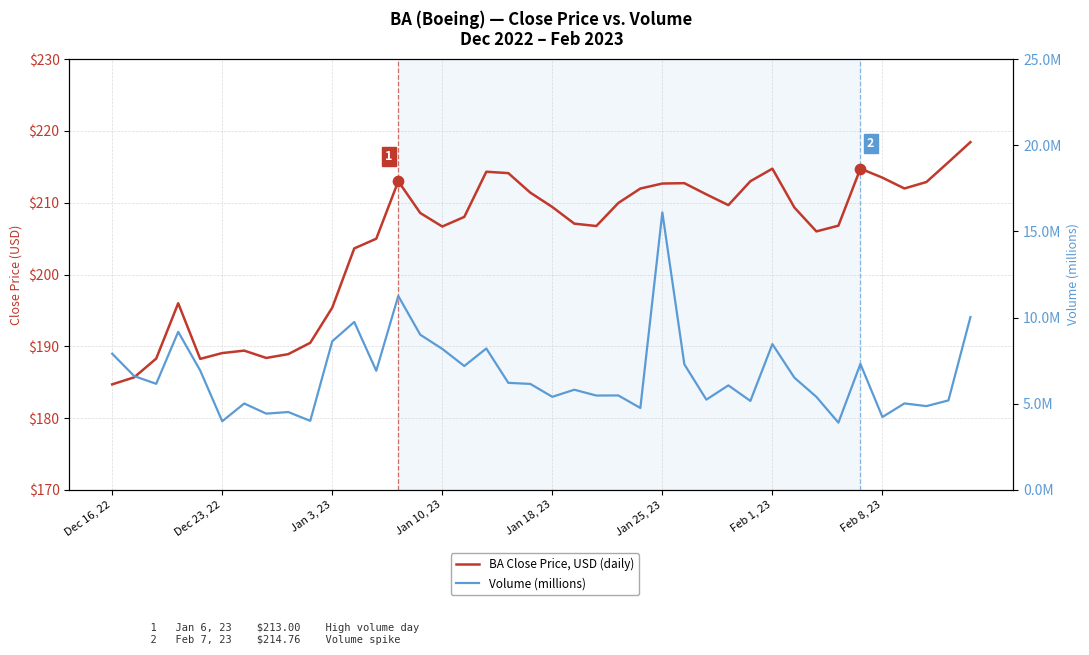

At how many categories does at least one series exceed 54?

40